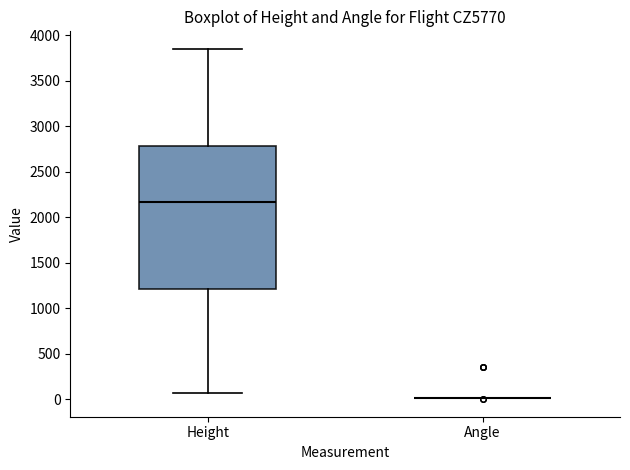

Reading left to right, transcribe this box plot: for each box, give where its median line is, the range the box spans, and where its two whiskers end, as read against the y-axis. The values are not printed on the chart, so give them approximately, as read against the axis.

Height: median 2150, box 1200 to 2800, whiskers 50 to 3850
Angle: box collapsed to a line at 0, whiskers 0 to 0